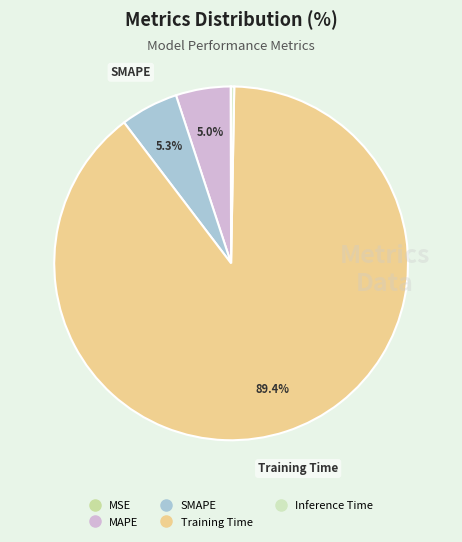

True or false: MSE accounts for 0% of the total.

True